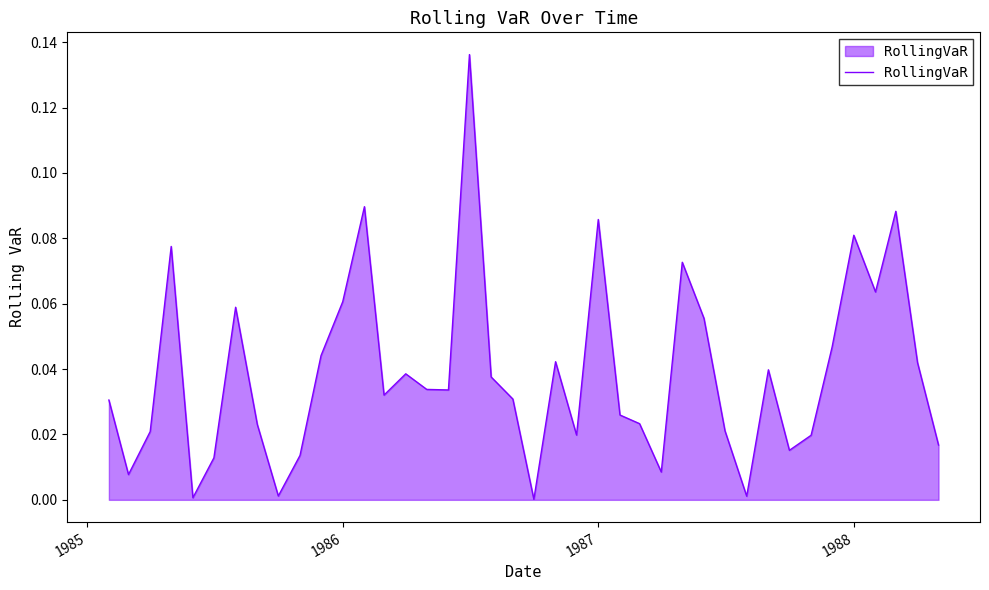

Does the chart have visible grid lines?

No